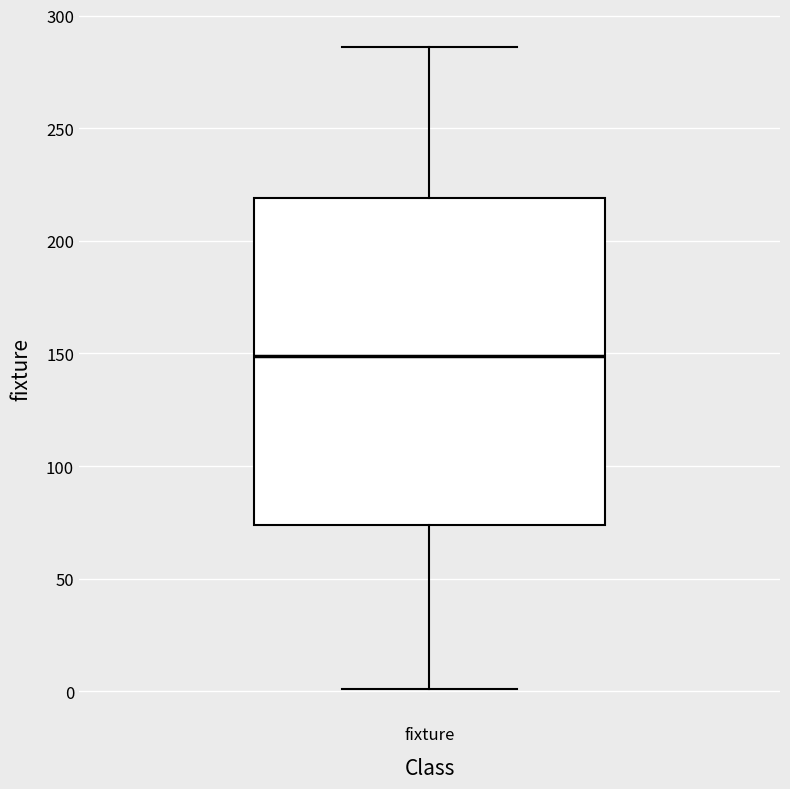

Transcribe this box plot: give where the median line is, the range the box spans, and where the two whiskers end, as read against the y-axis. The values are not printed on the chart, so give them approximately, as read against the axis.

median 150, box 75 to 220, whiskers 0 to 285